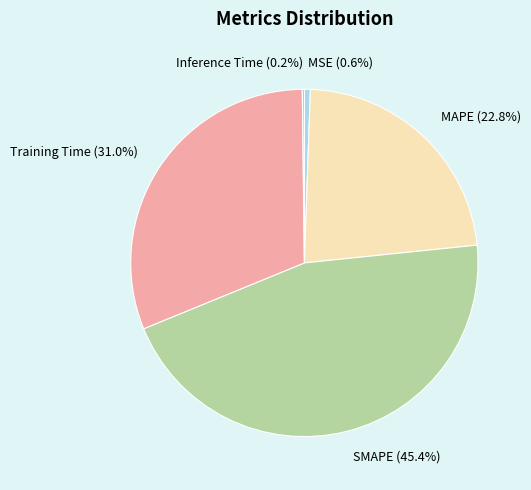

Is there any slice that represents more than half of the pie?

No